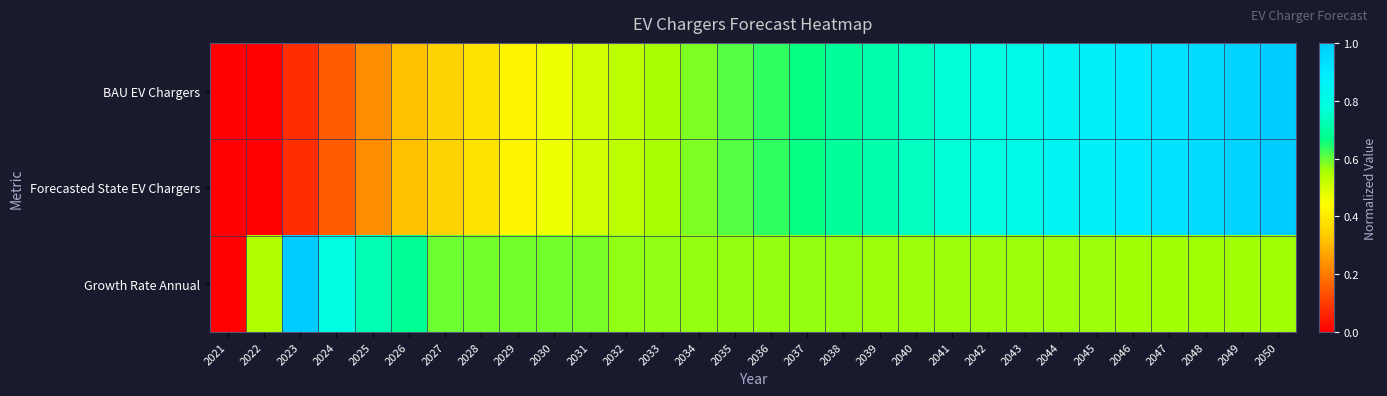

At how many categories does at least one series exceed 0?

29